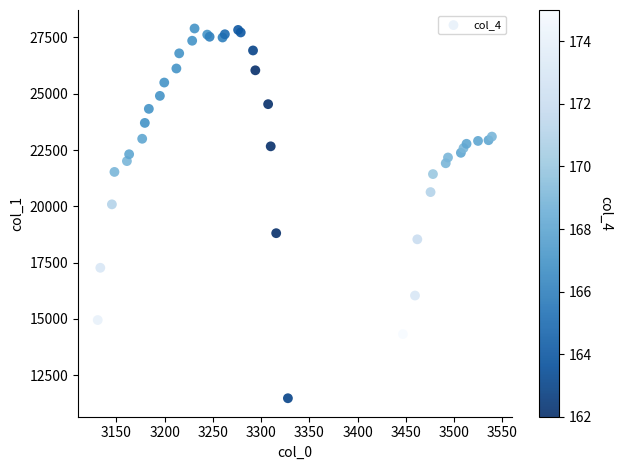

What Y value in the scatter plot is closest to 19688?

20089